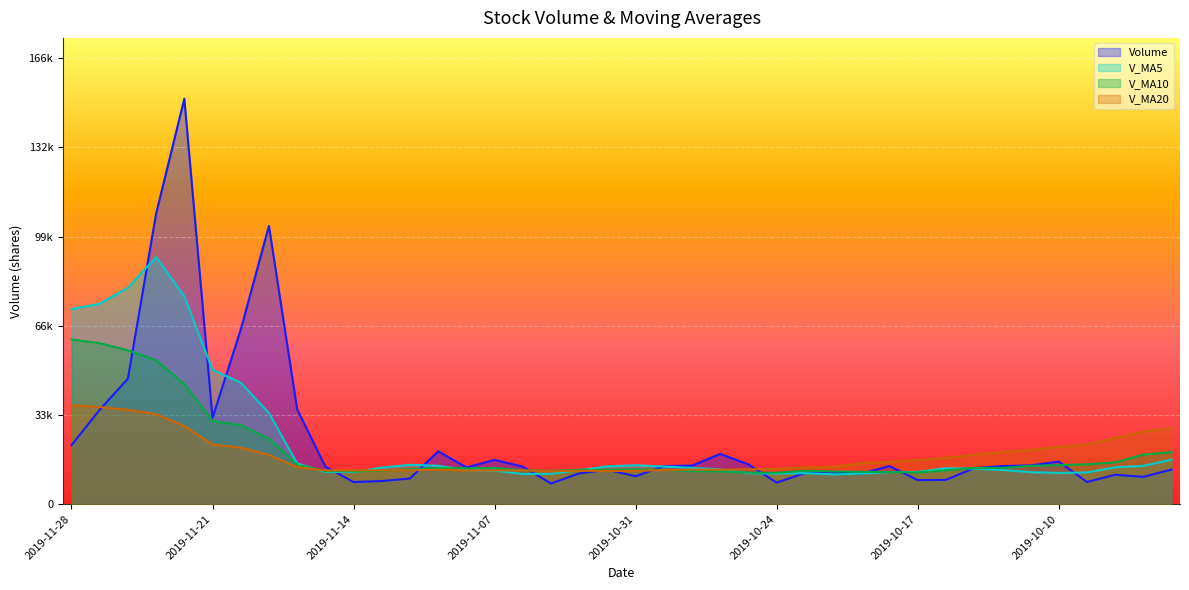

Where does the volume series first go above 13974?

2019-11-28